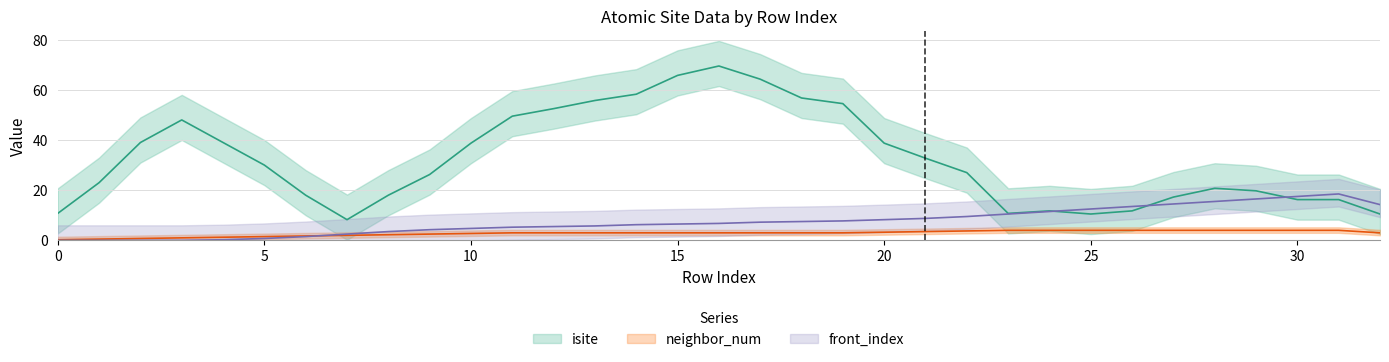

What value does the neighbor_num series have at 20?

3